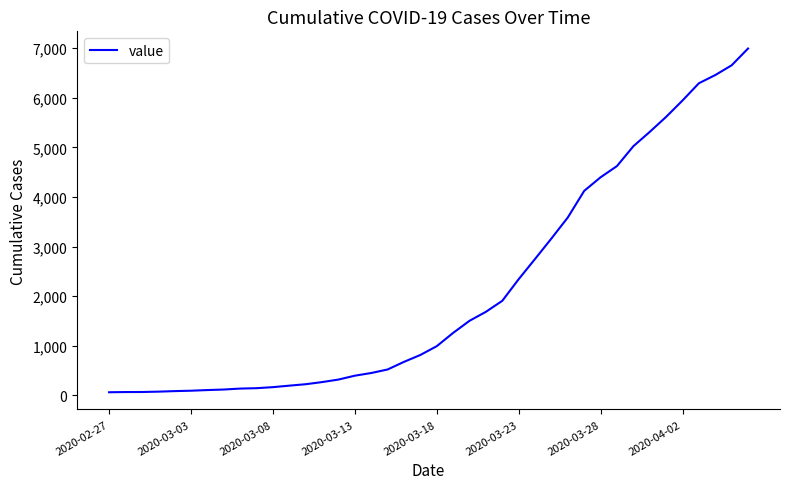

What is the smallest value displayed?

64